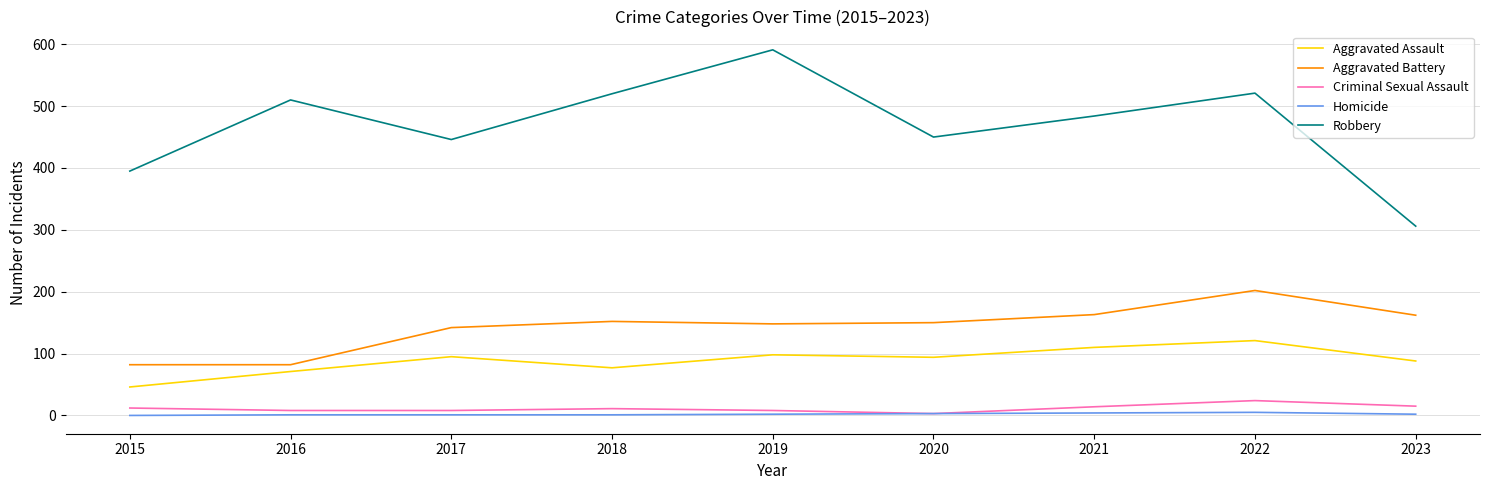

What is the difference between the maximum and minimum values in the Homicide series?

5